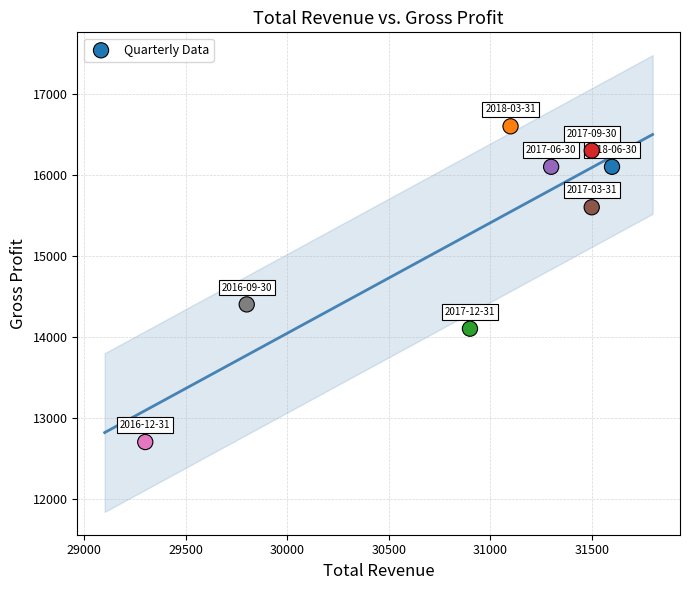

What Y value in the scatter plot is closest to 14650?

14400